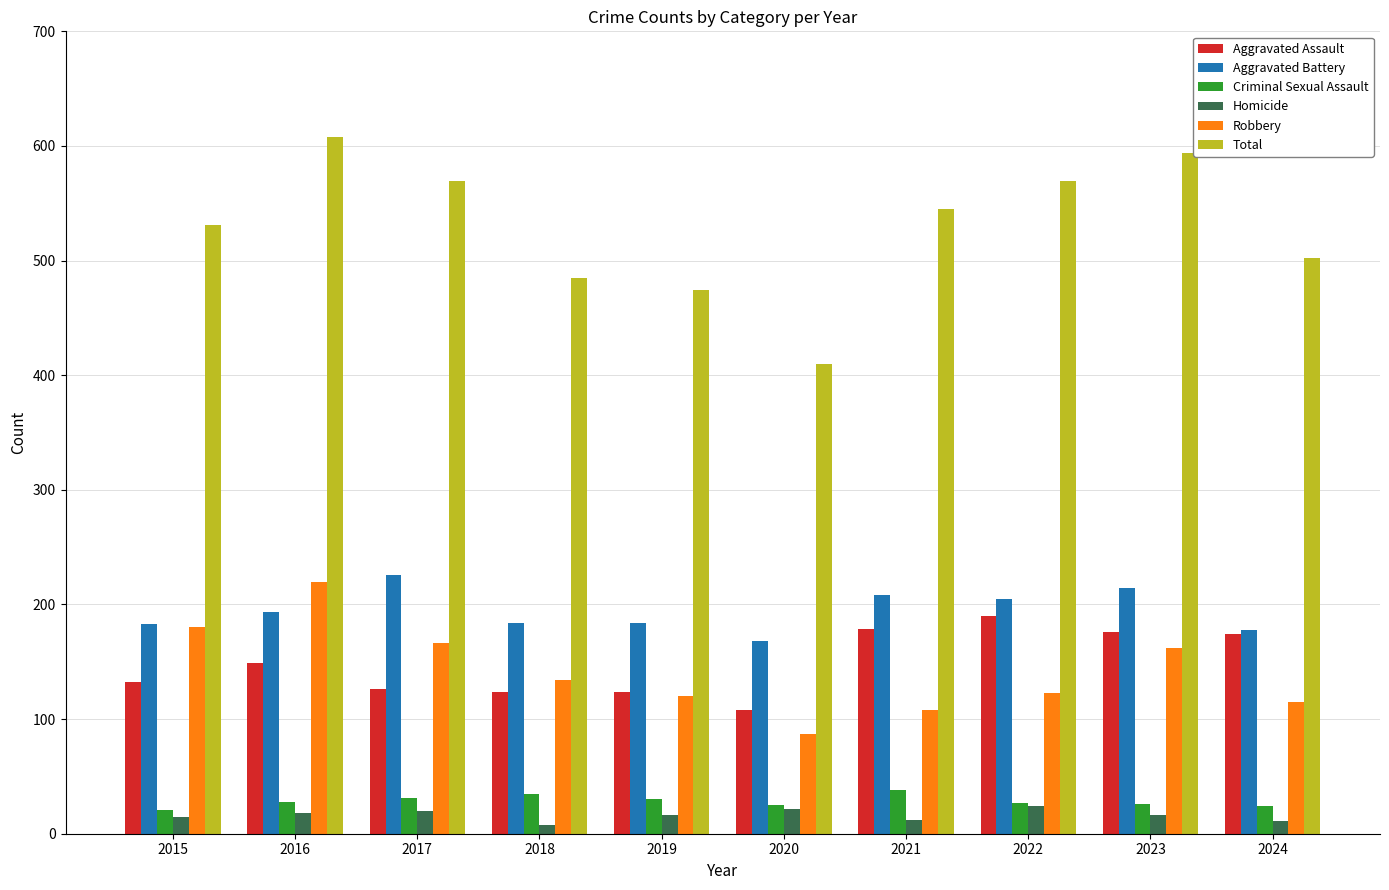

What is the minimum value for Aggravated Assault?

108